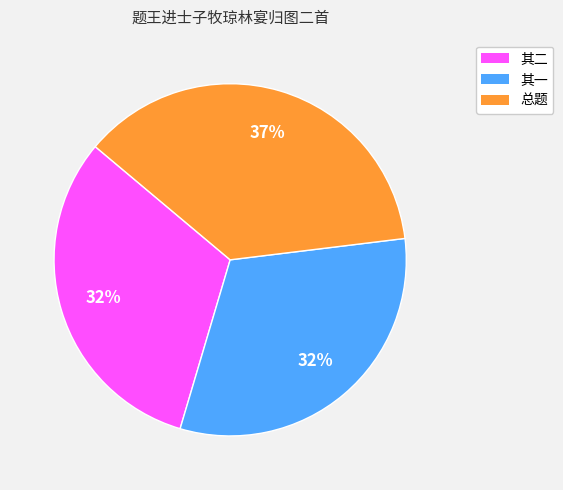

Is there any slice that represents more than half of the pie?

No